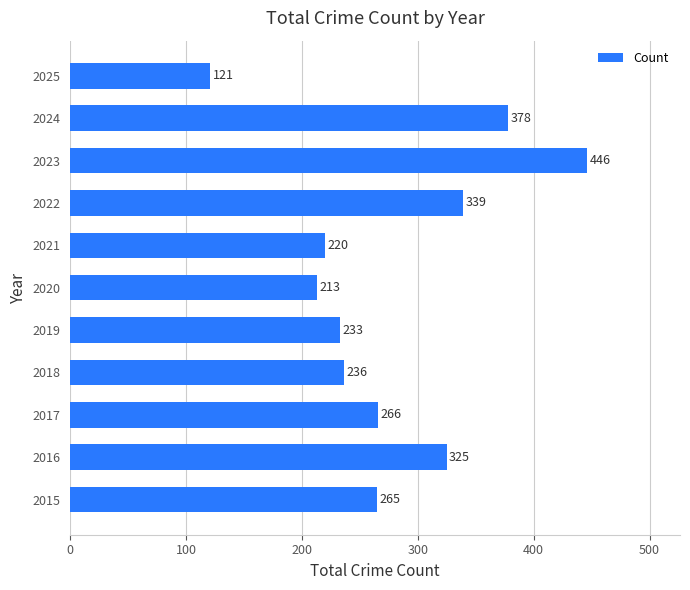

Where is the data nearest to the value 283?

2017